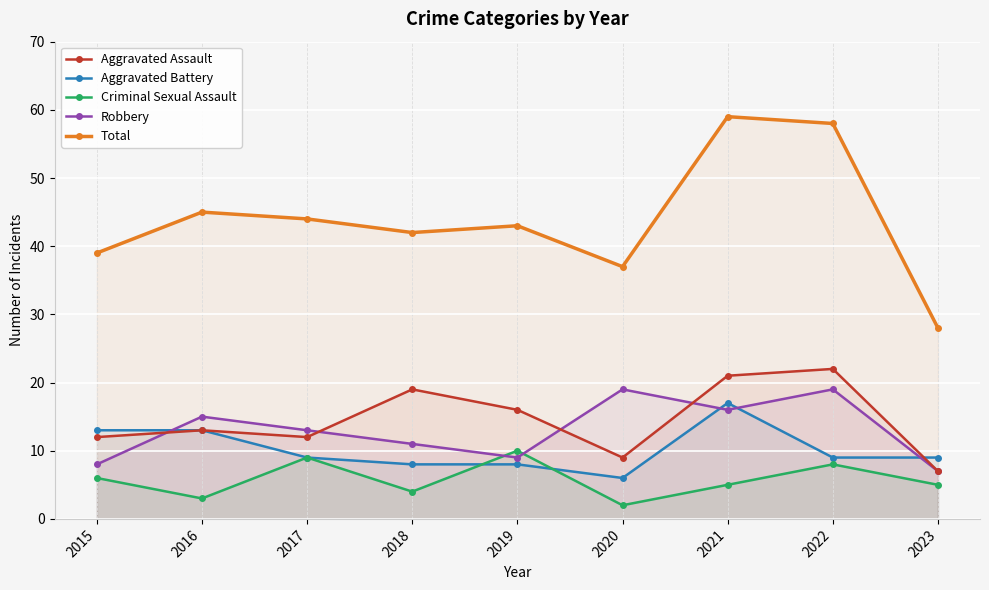

Between 2021 and 2019, which is larger?

2021